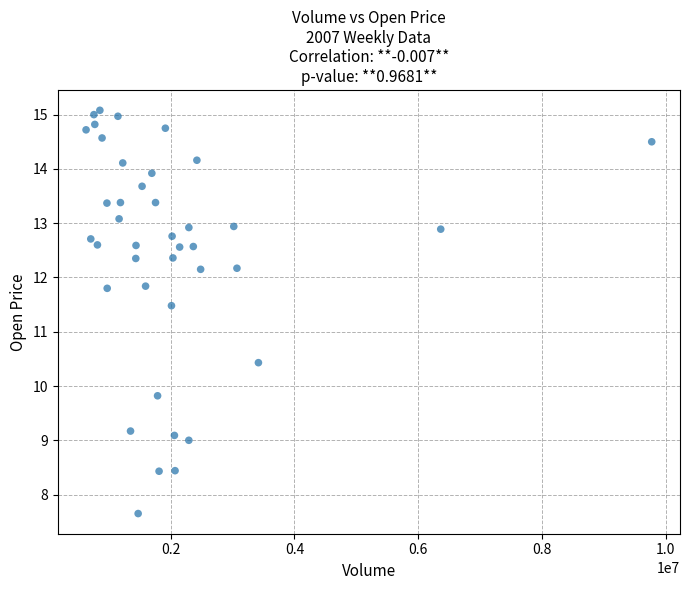

What Y value in the scatter plot is closest to 11?

11.5